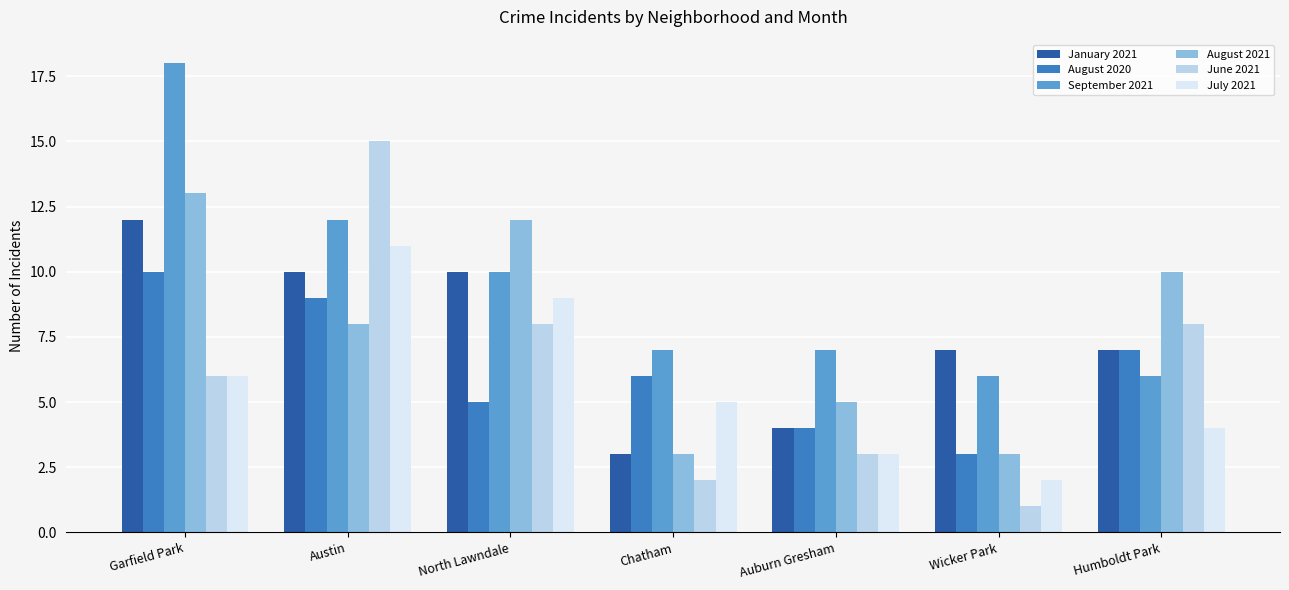

True or false: January 2021 has a value of 12 at Garfield Park.

True